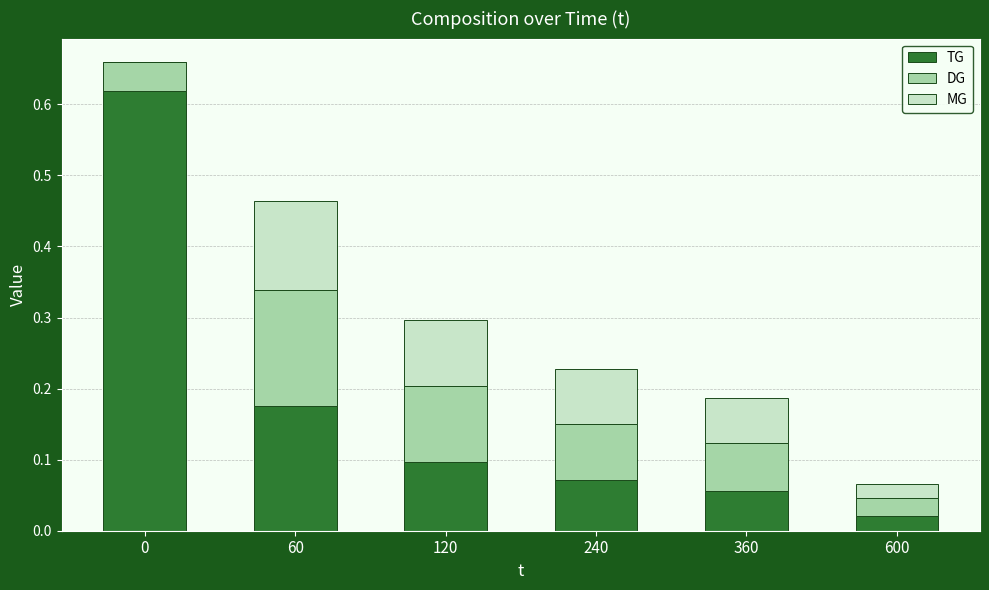

Is it true that TG equals 0.1 at 60?

False